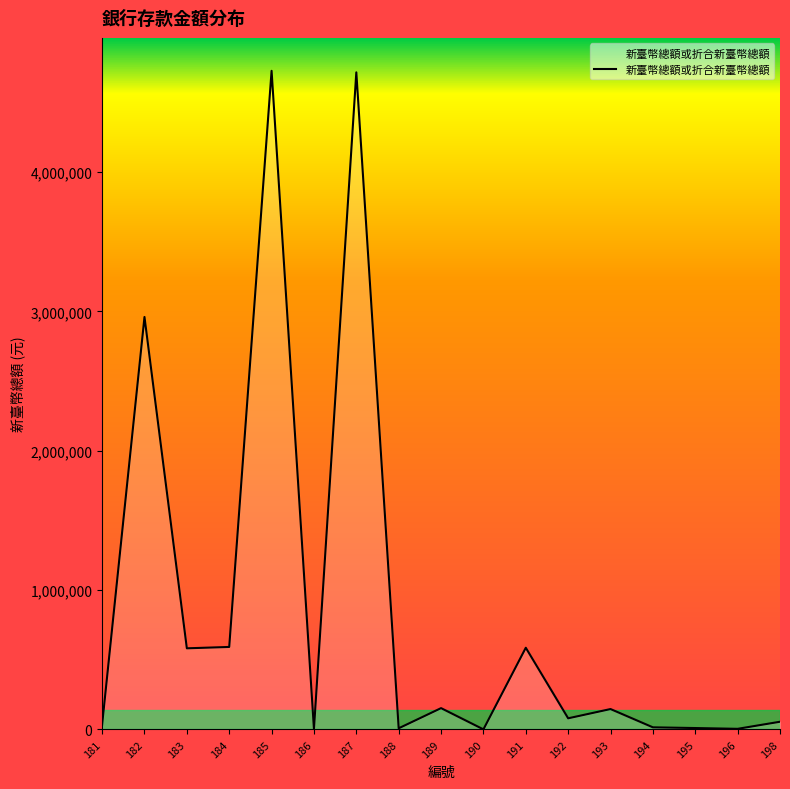

What is the greatest value displayed?

4727429